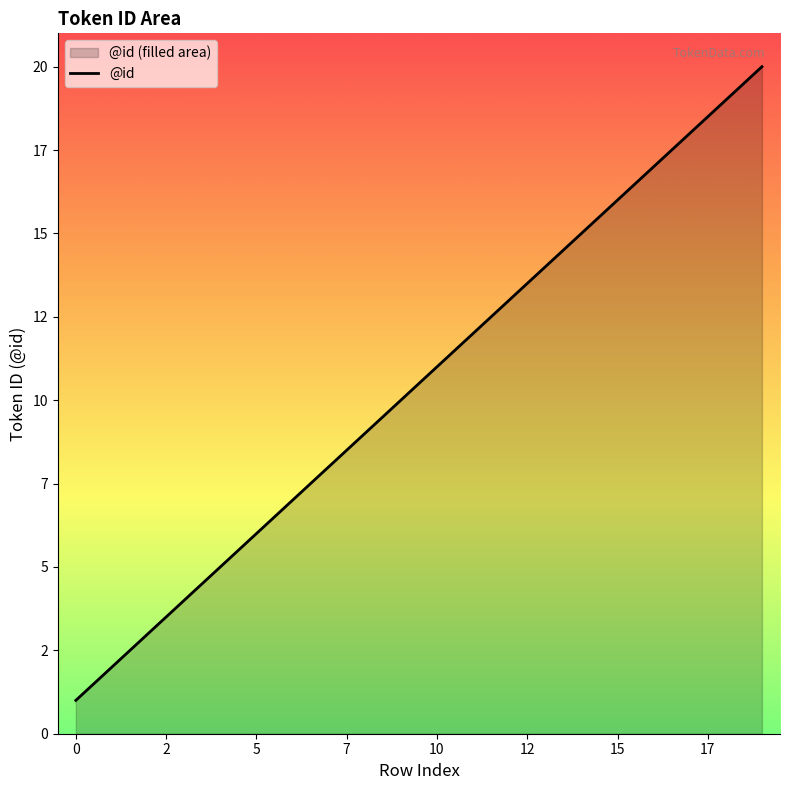

What is the sum of all values?

210